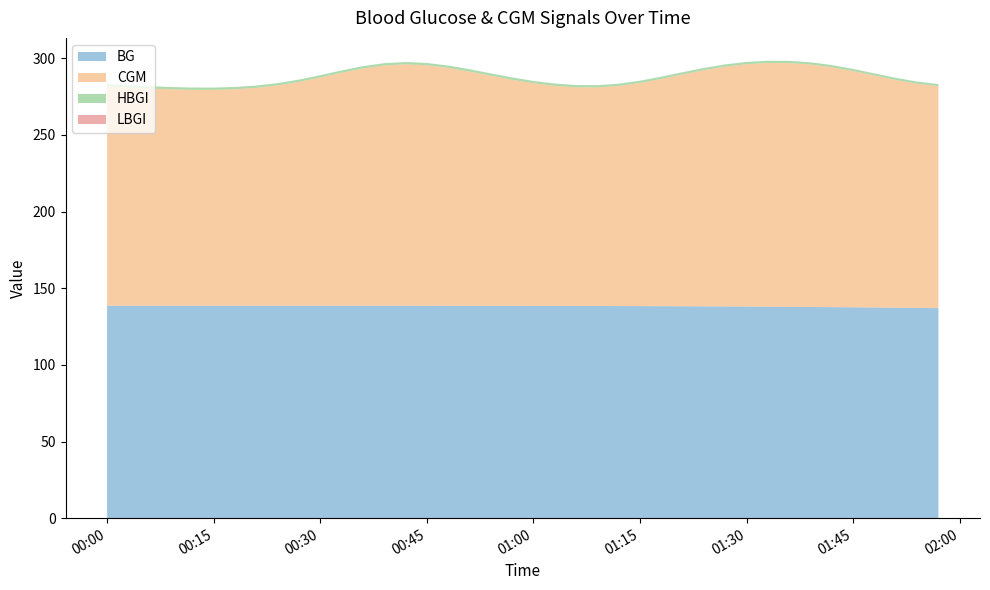

Reading left to right, what are all the values shown in this chart?

BG: 2023-02-09 00:00=138.6	2023-02-09 00:03=138.6	2023-02-09 00:06=138.6	2023-02-09 00:09=138.6	2023-02-09 00:12=138.6	2023-02-09 00:15=138.6	2023-02-09 00:18=138.6	2023-02-09 00:21=138.6	2023-02-09 00:24=138.6	2023-02-09 00:27=138.6	2023-02-09 00:30=138.6	2023-02-09 00:33=138.6	2023-02-09 00:36=138.6	2023-02-09 00:39=138.6	2023-02-09 00:42=138.6	2023-02-09 00:45=138.5	2023-02-09 00:48=138.5	2023-02-09 00:51=138.5	2023-02-09 00:54=138.5	2023-02-09 00:57=138.5	2023-02-09 01:00=138.5	2023-02-09 01:03=138.5	2023-02-09 01:06=138.4	2023-02-09 01:09=138.4	2023-02-09 01:12=138.4	2023-02-09 01:15=138.3	2023-02-09 01:18=138.3	2023-02-09 01:21=138.2	2023-02-09 01:24=138.2	2023-02-09 01:27=138.1	2023-02-09 01:30=138.0	2023-02-09 01:33=137.9	2023-02-09 01:36=137.9	2023-02-09 01:39=137.8	2023-02-09 01:42=137.7	2023-02-09 01:45=137.5	2023-02-09 01:48=137.4	2023-02-09 01:51=137.3	2023-02-09 01:54=137.2	2023-02-09 01:57=137.0
CGM: 2023-02-09 00:00=143.1	2023-02-09 00:03=142.3	2023-02-09 00:06=141.7	2023-02-09 00:09=141.2	2023-02-09 00:12=140.8	2023-02-09 00:15=140.8	2023-02-09 00:18=141.2	2023-02-09 00:21=142.1	2023-02-09 00:24=143.7	2023-02-09 00:27=146.0	2023-02-09 00:30=148.9	2023-02-09 00:33=152.0	2023-02-09 00:36=154.8	2023-02-09 00:39=156.7	2023-02-09 00:42=157.5	2023-02-09 00:45=156.9	2023-02-09 00:48=155.2	2023-02-09 00:51=152.8	2023-02-09 00:54=150.1	2023-02-09 00:57=147.5	2023-02-09 01:00=145.2	2023-02-09 01:03=143.5	2023-02-09 01:06=142.6	2023-02-09 01:09=142.6	2023-02-09 01:12=143.6	2023-02-09 01:15=145.6	2023-02-09 01:18=148.2	2023-02-09 01:21=151.2	2023-02-09 01:24=154.1	2023-02-09 01:27=156.4	2023-02-09 01:30=158.1	2023-02-09 01:33=159.0	2023-02-09 01:36=159.0	2023-02-09 01:39=158.2	2023-02-09 01:42=156.5	2023-02-09 01:45=154.1	2023-02-09 01:48=151.3	2023-02-09 01:51=148.6	2023-02-09 01:54=146.3	2023-02-09 01:57=144.8
HBGI: 2023-02-09 00:00=1.5	2023-02-09 00:03=1.5	2023-02-09 00:06=1.5	2023-02-09 00:09=1.5	2023-02-09 00:12=1.5	2023-02-09 00:15=1.5	2023-02-09 00:18=1.5	2023-02-09 00:21=1.5	2023-02-09 00:24=1.5	2023-02-09 00:27=1.5	2023-02-09 00:30=1.5	2023-02-09 00:33=1.5	2023-02-09 00:36=1.5	2023-02-09 00:39=1.5	2023-02-09 00:42=1.5	2023-02-09 00:45=1.5	2023-02-09 00:48=1.5	2023-02-09 00:51=1.5	2023-02-09 00:54=1.5	2023-02-09 00:57=1.5	2023-02-09 01:00=1.5	2023-02-09 01:03=1.5	2023-02-09 01:06=1.5	2023-02-09 01:09=1.5	2023-02-09 01:12=1.5	2023-02-09 01:15=1.5	2023-02-09 01:18=1.5	2023-02-09 01:21=1.5	2023-02-09 01:24=1.5	2023-02-09 01:27=1.5	2023-02-09 01:30=1.5	2023-02-09 01:33=1.4	2023-02-09 01:36=1.4	2023-02-09 01:39=1.4	2023-02-09 01:42=1.4	2023-02-09 01:45=1.4	2023-02-09 01:48=1.4	2023-02-09 01:51=1.4	2023-02-09 01:54=1.4	2023-02-09 01:57=1.4
LBGI: 2023-02-09 00:00=0.0	2023-02-09 00:03=0.0	2023-02-09 00:06=0.0	2023-02-09 00:09=0.0	2023-02-09 00:12=0.0	2023-02-09 00:15=0.0	2023-02-09 00:18=0.0	2023-02-09 00:21=0.0	2023-02-09 00:24=0.0	2023-02-09 00:27=0.0	2023-02-09 00:30=0.0	2023-02-09 00:33=0.0	2023-02-09 00:36=0.0	2023-02-09 00:39=0.0	2023-02-09 00:42=0.0	2023-02-09 00:45=0.0	2023-02-09 00:48=0.0	2023-02-09 00:51=0.0	2023-02-09 00:54=0.0	2023-02-09 00:57=0.0	2023-02-09 01:00=0.0	2023-02-09 01:03=0.0	2023-02-09 01:06=0.0	2023-02-09 01:09=0.0	2023-02-09 01:12=0.0	2023-02-09 01:15=0.0	2023-02-09 01:18=0.0	2023-02-09 01:21=0.0	2023-02-09 01:24=0.0	2023-02-09 01:27=0.0	2023-02-09 01:30=0.0	2023-02-09 01:33=0.0	2023-02-09 01:36=0.0	2023-02-09 01:39=0.0	2023-02-09 01:42=0.0	2023-02-09 01:45=0.0	2023-02-09 01:48=0.0	2023-02-09 01:51=0.0	2023-02-09 01:54=0.0	2023-02-09 01:57=0.0